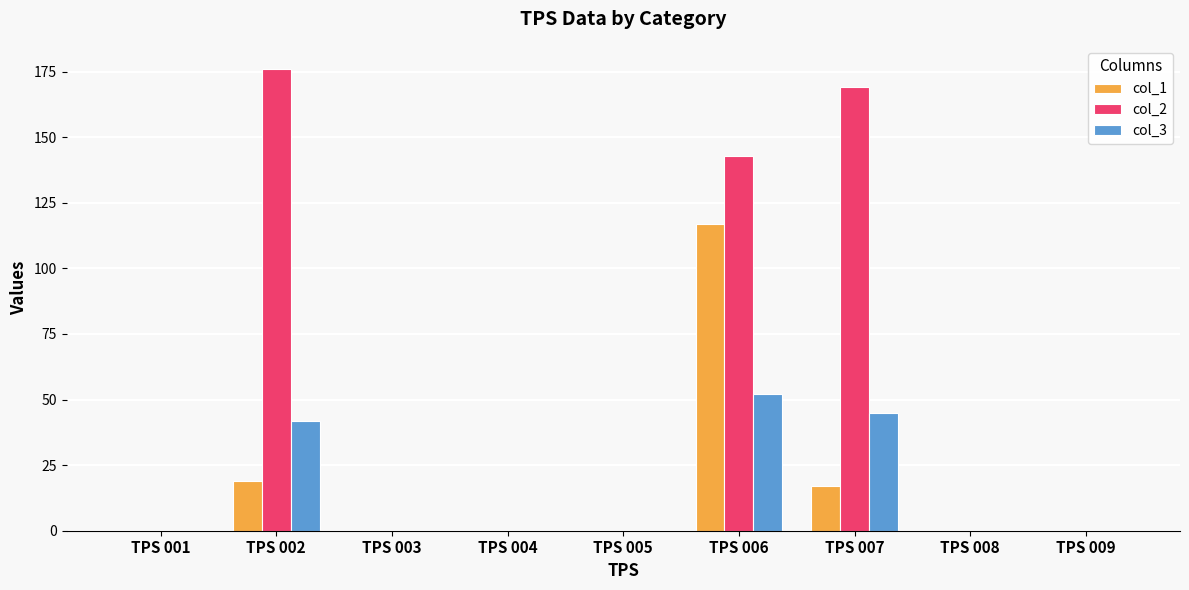

Is it true that col_2 equals 176 at TPS 002?

True